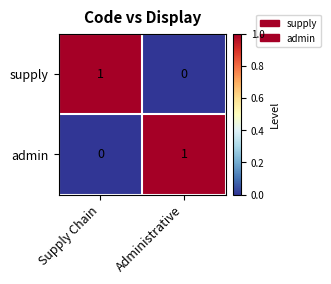

Count the number of data series in this chart.

2